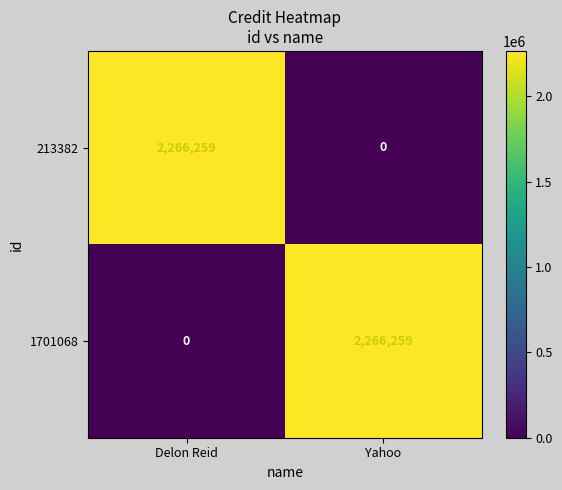

What is the average value of the 1701068 series?

1133130